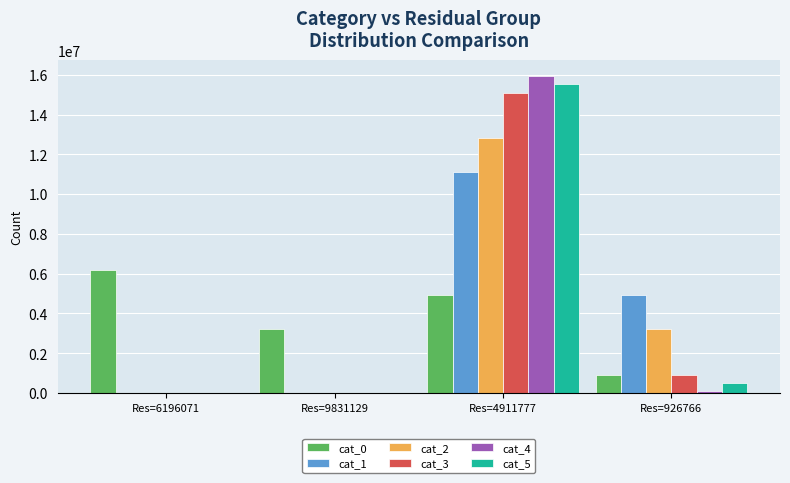

At which label is cat_2 closest to 6412317?

Res=926766